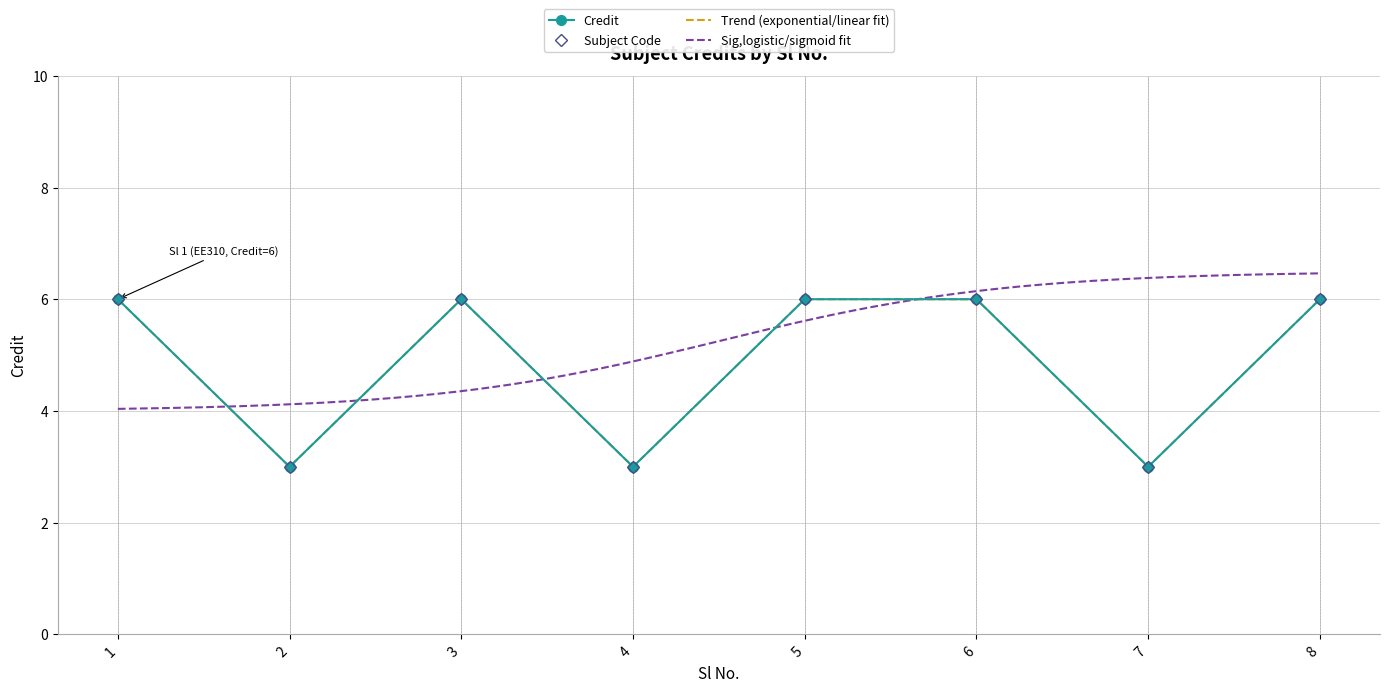

Reading left to right, extract all data points from this chart.

1=6	2=3	3=6	4=3	5=6	6=6	7=3	8=6